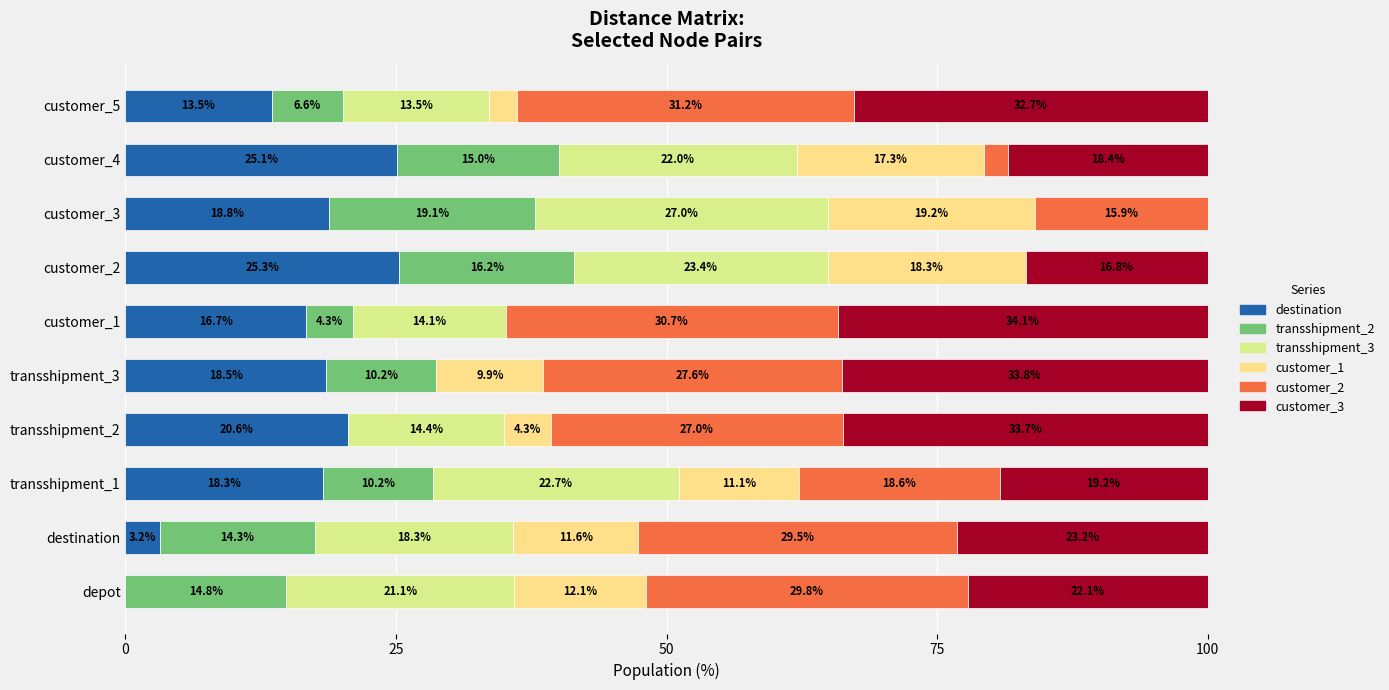

How many values in the destination series exceed 18?

6